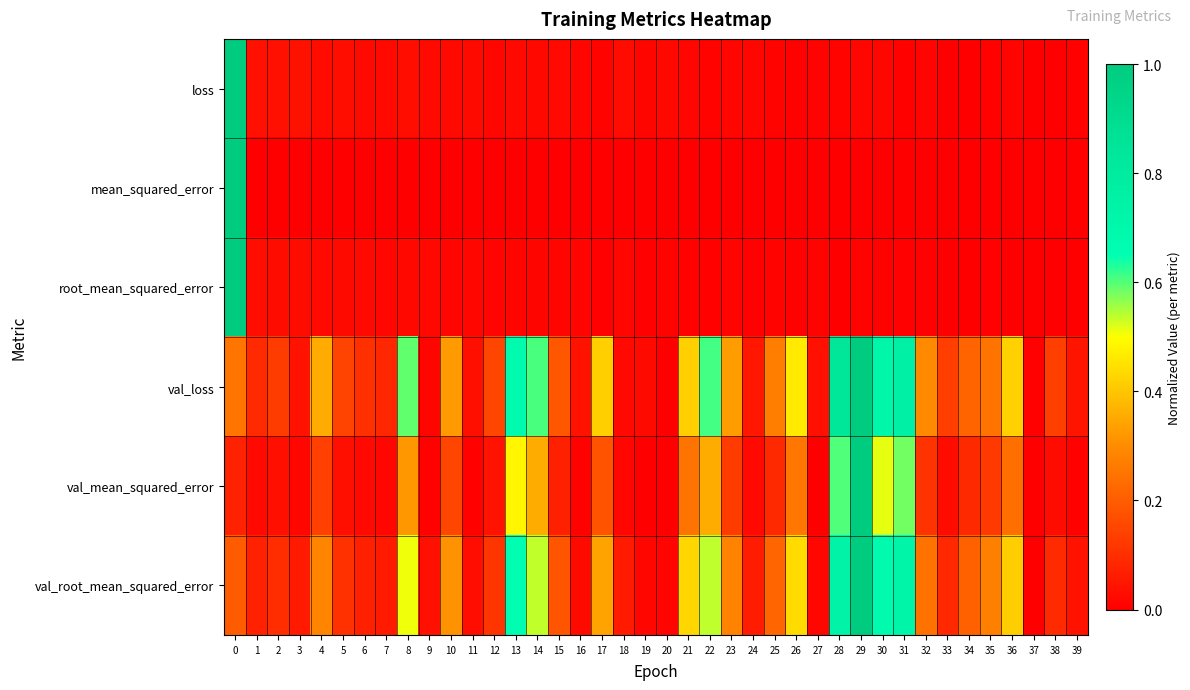

What is the spread (max minus min) of values at 31?

0.8